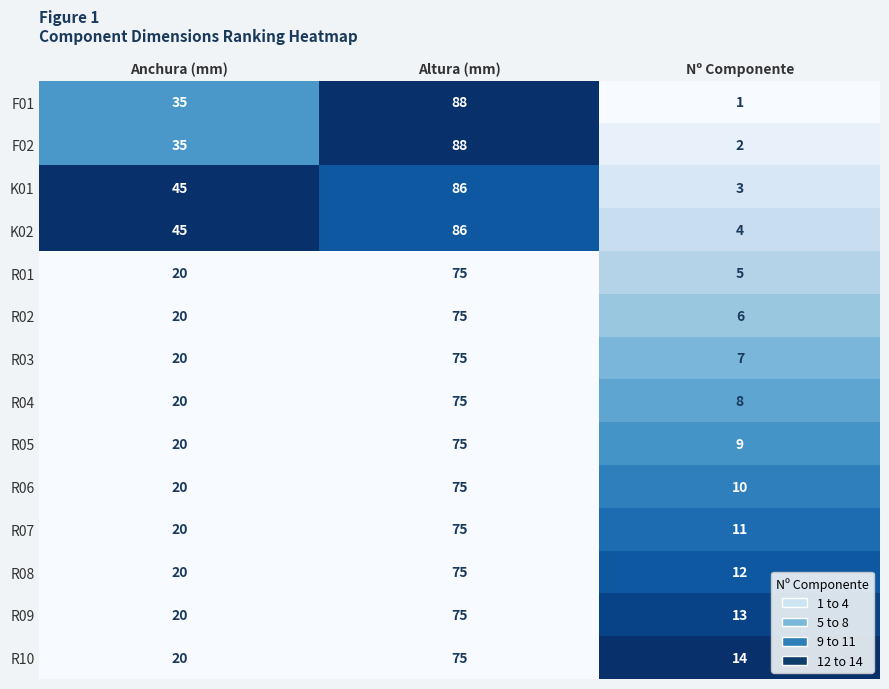

At which category does the chart reach its peak across all series?

Altura (mm)